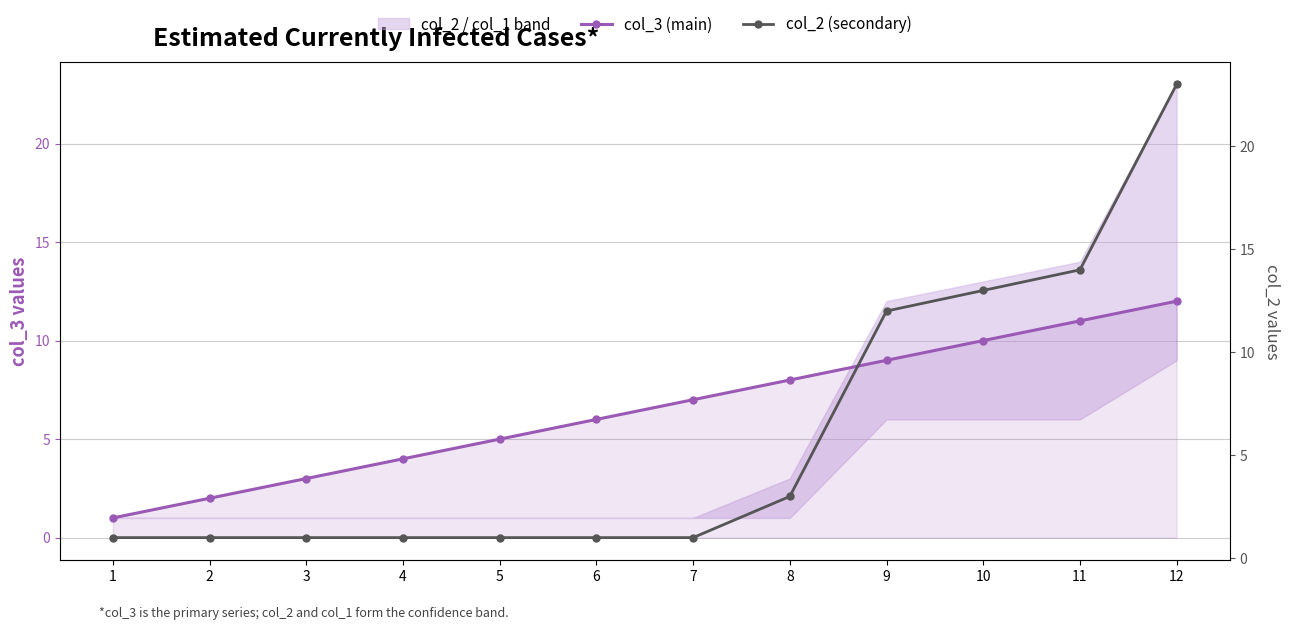

At 11, list the series in order from largest to smallest.

col_2 (secondary), col_3 (main)